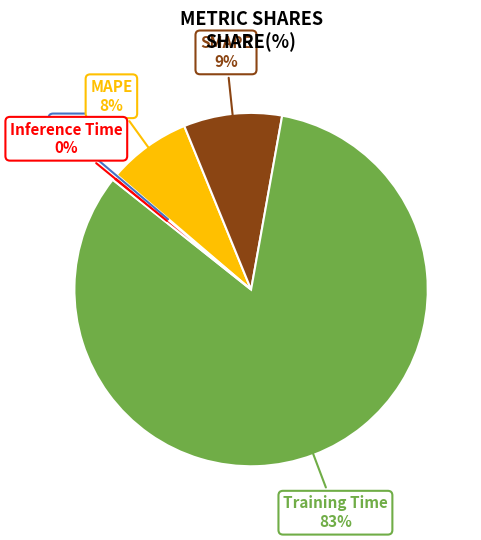

Combined, do SMAPE and MAPE account for over 50%?

No